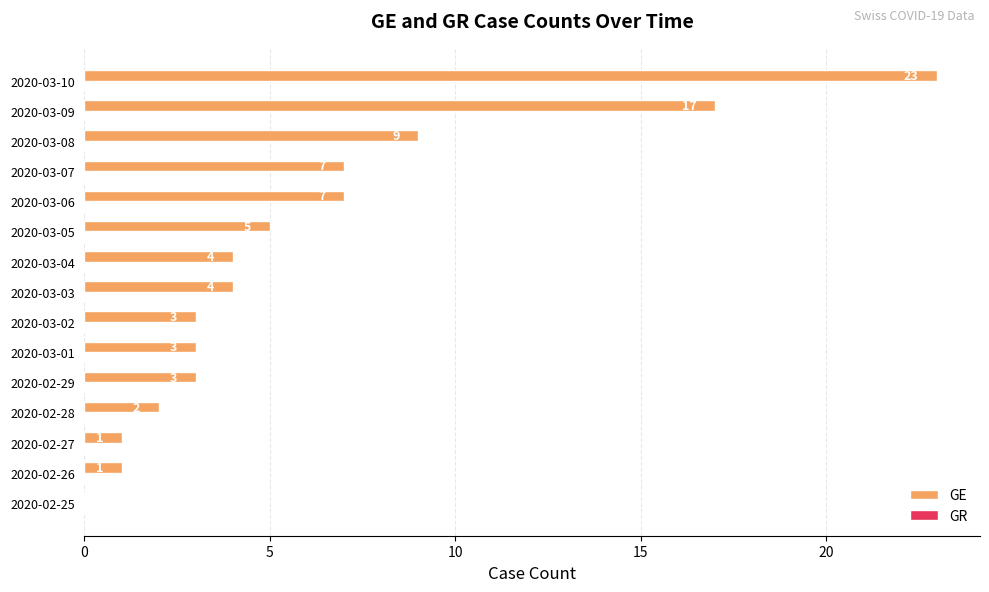

The chart shows a value of 3 at 2020-03-02. True or false?

True